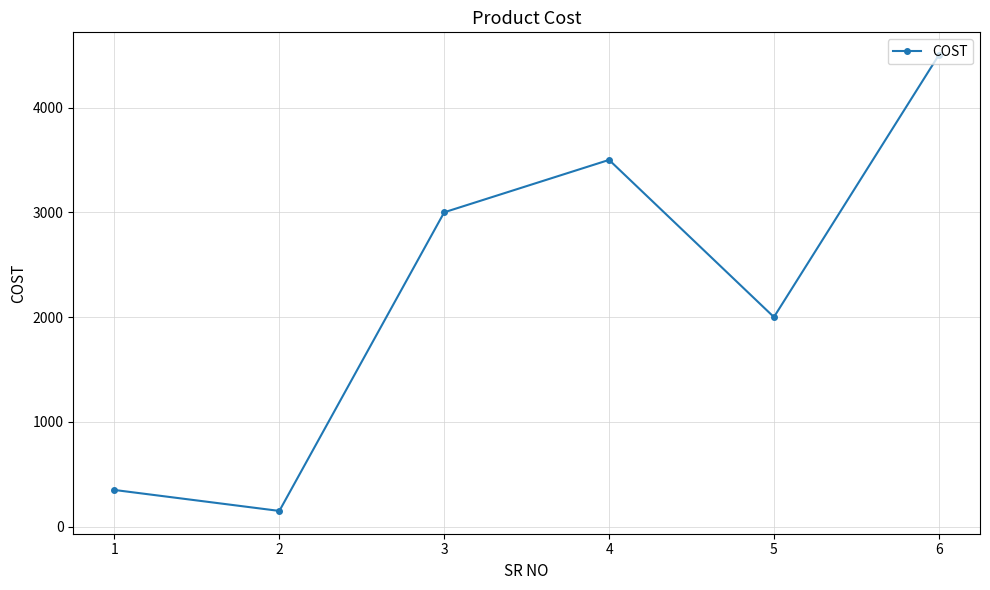

Does the chart display data point markers on the line(s)?

Yes